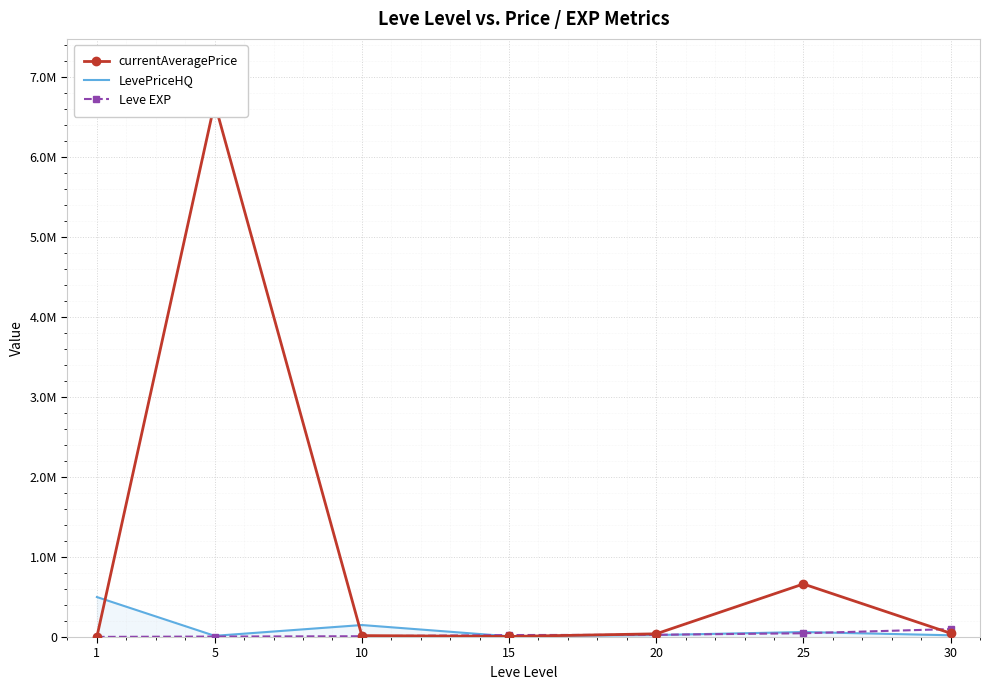

What is the value of the currentAveragePrice point at the 2nd from the left?

6676666.5